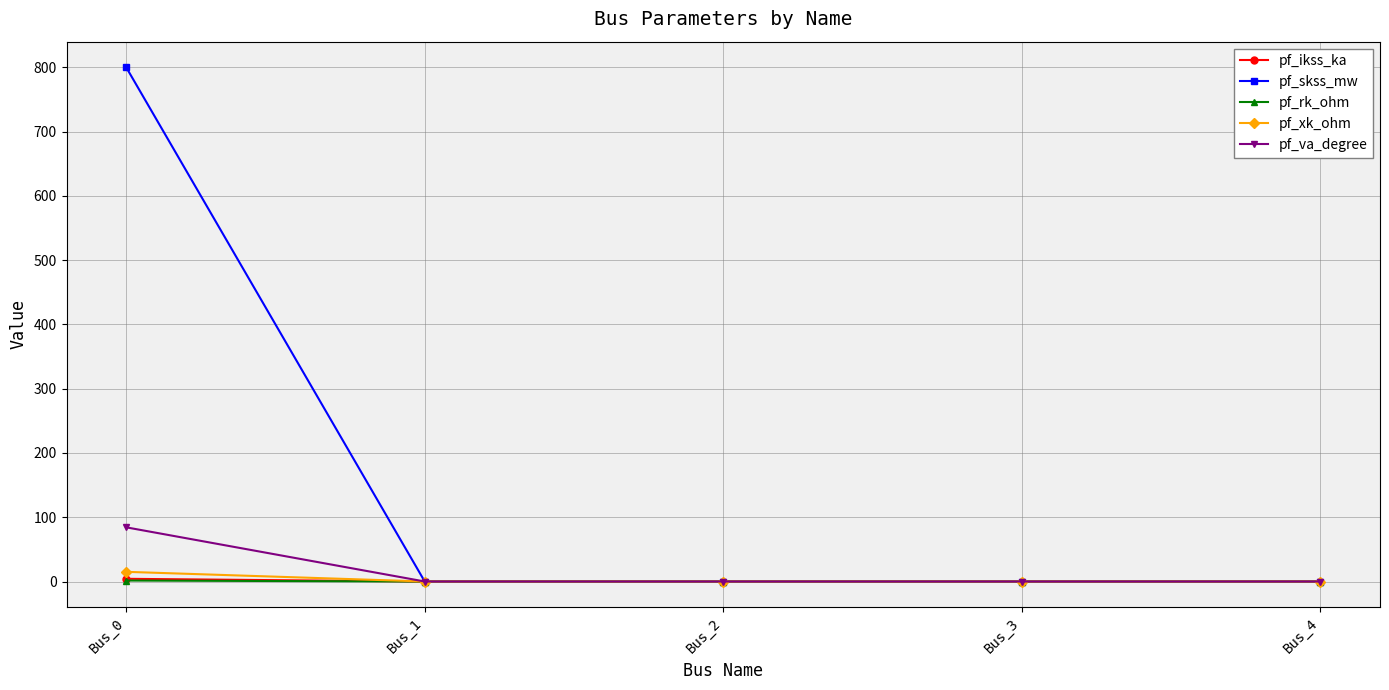

What is the maximum value shown in the chart?

800.0